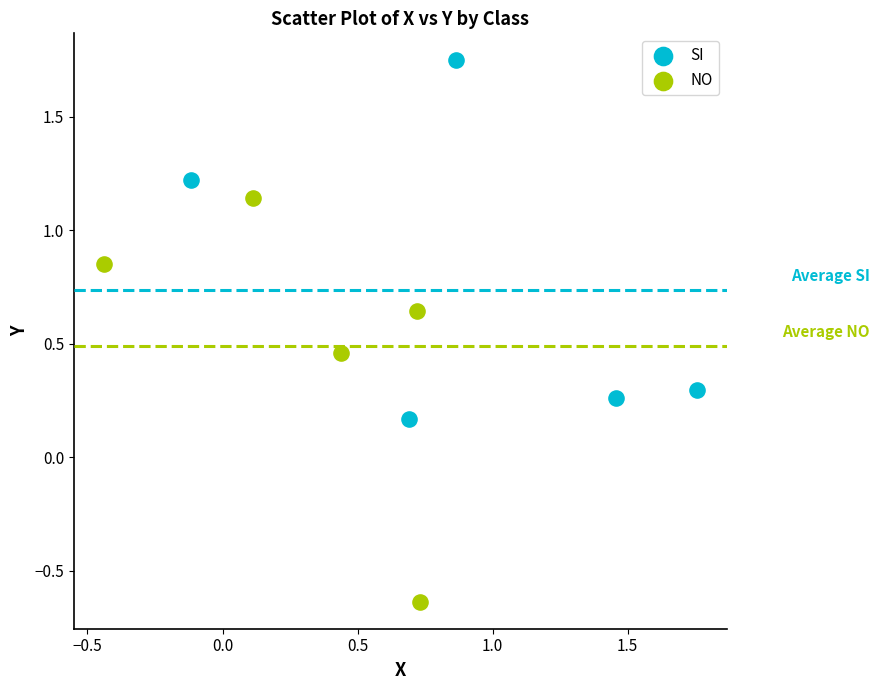

Which series contains the lowest Y value?

NO